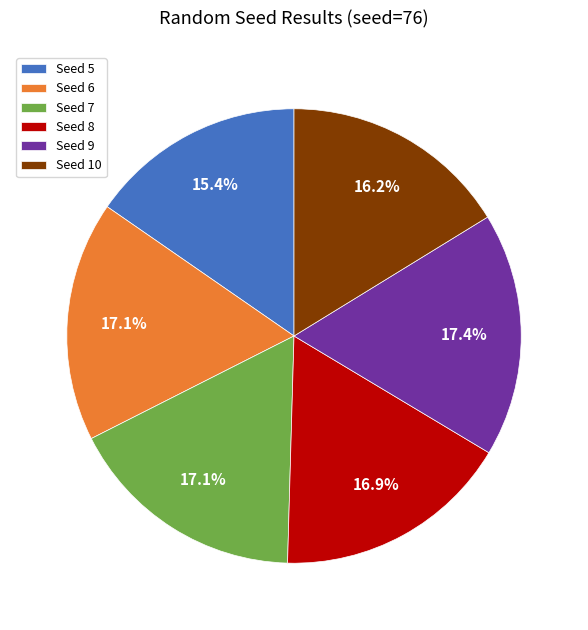

What is the ratio of the value at Seed 7 to the value at Seed 8?

1.0